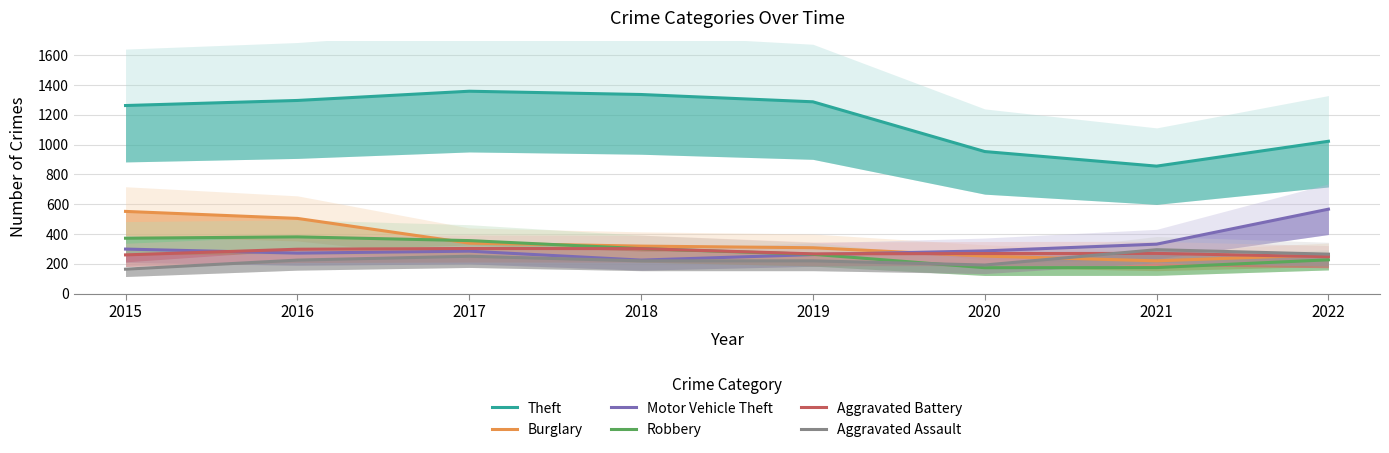

True or false: Motor Vehicle Theft and Aggravated Assault intersect in this chart.

False